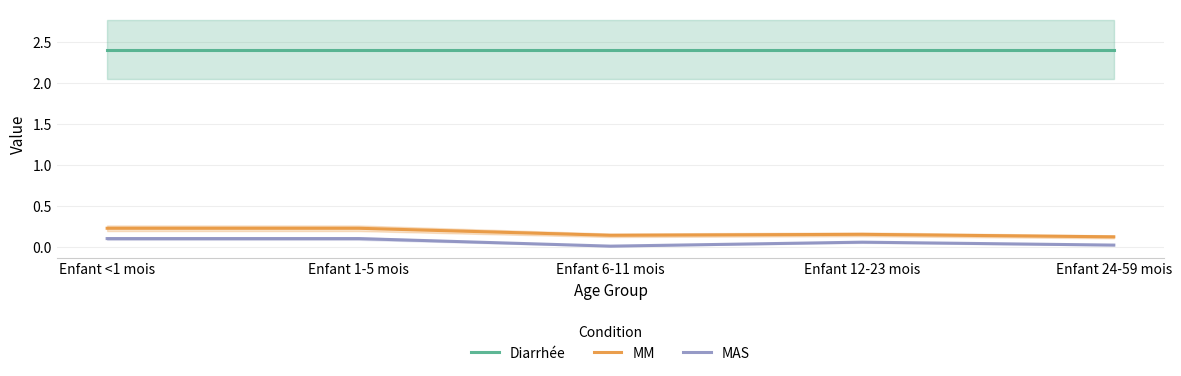

What is the value of the MM point at the 3rd from the left?

0.1